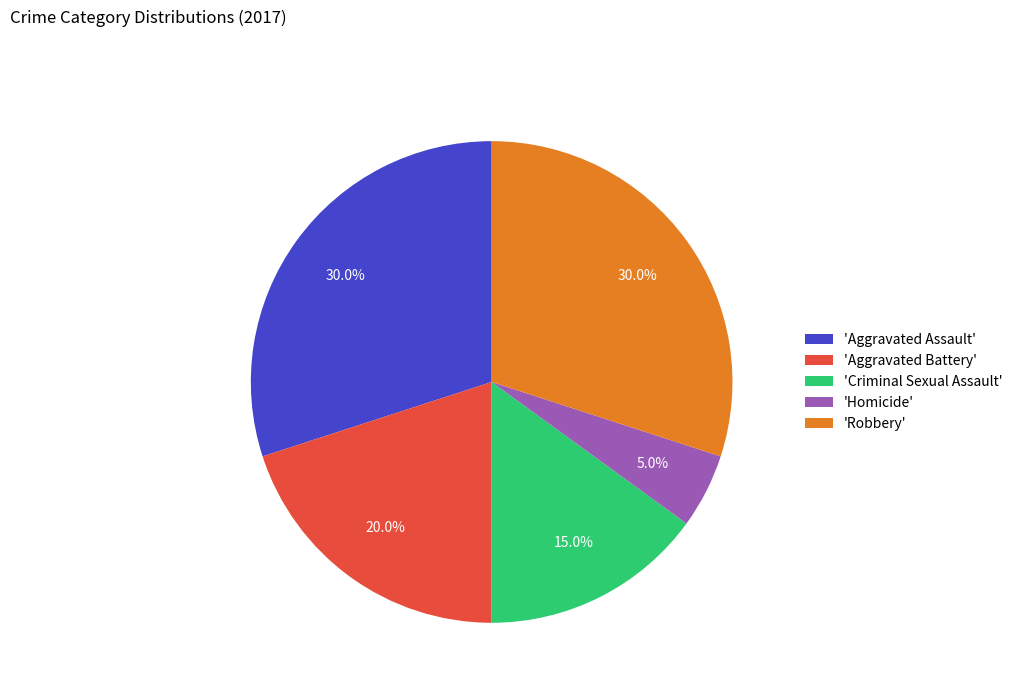

Combined, what portion of the pie is 'Aggravated Battery' and 'Aggravated Assault'?

50.0%